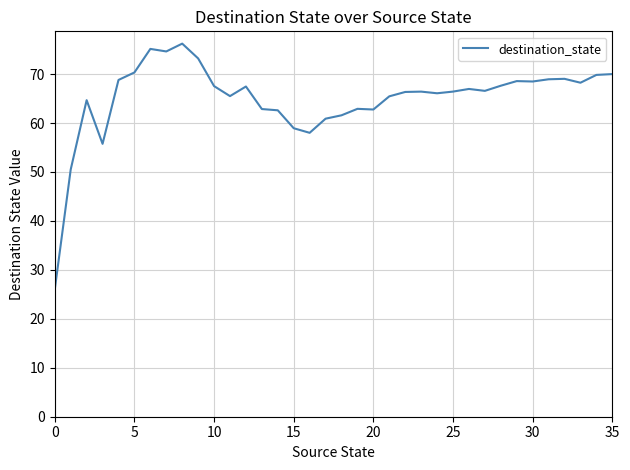

What is the smallest value displayed?

26.0